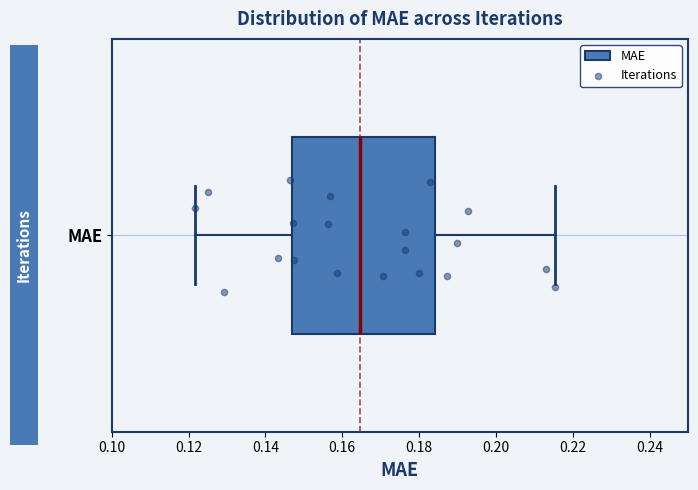

Transcribe this box plot: give where the median line is, the range the box spans, and where the two whiskers end, as read against the x-axis. The values are not printed on the chart, so give them approximately, as read against the axis.

median 0.164, box 0.146 to 0.184, whiskers 0.122 to 0.216